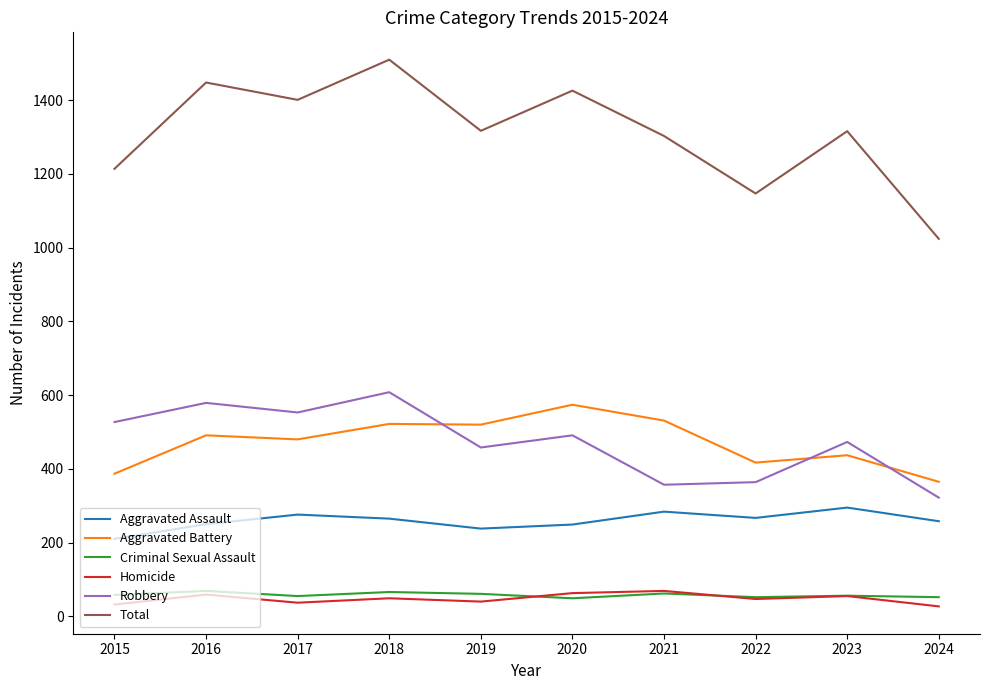

True or false: Robbery has a value of 608 at 2018.

True